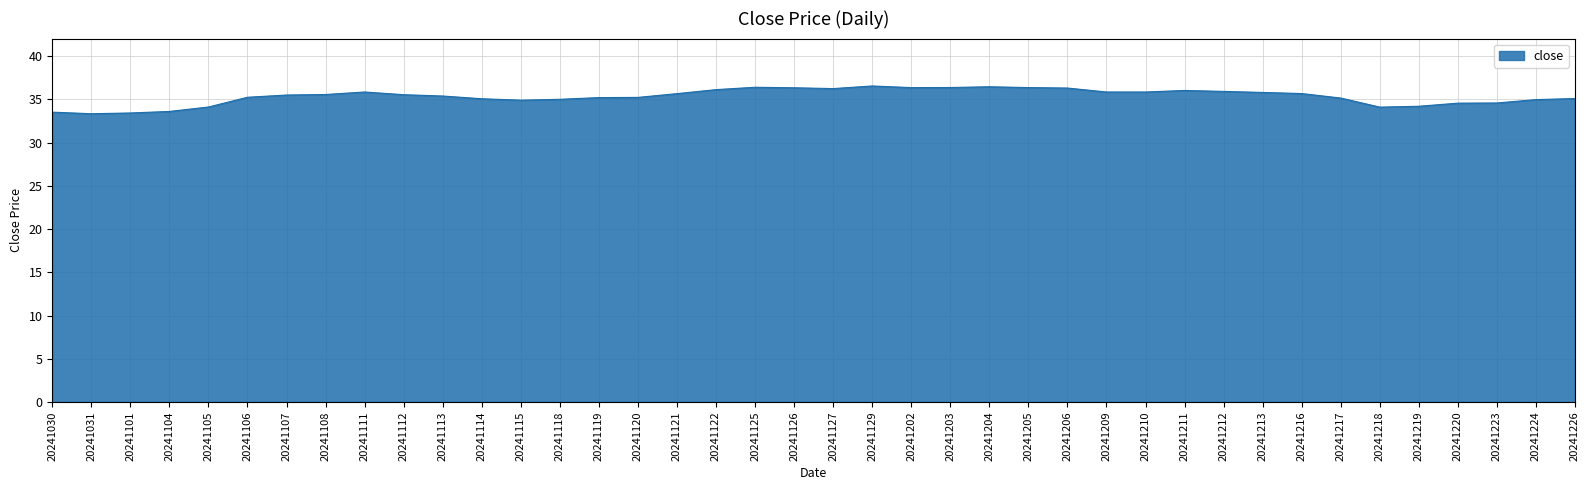

Which has a higher value, 20241218 or 20241119?

20241119